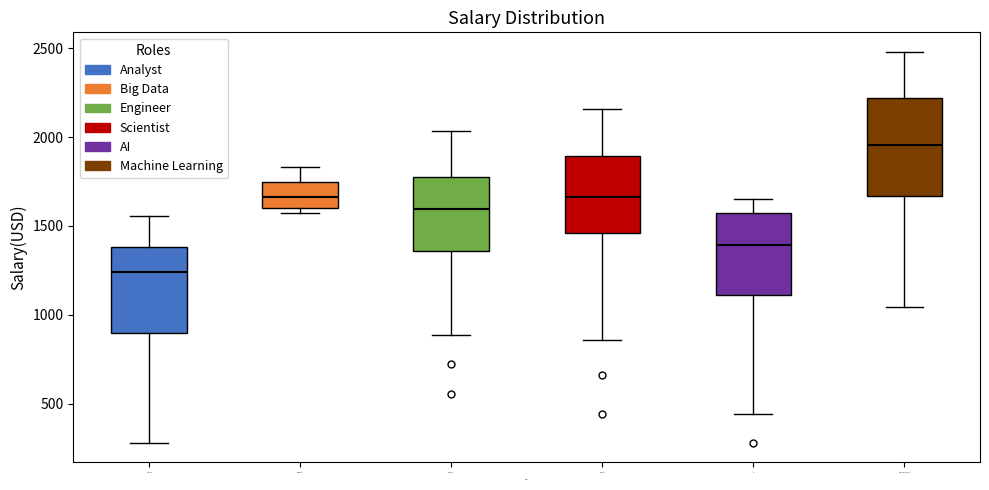

Which box's median line is the highest?

Machine Learning